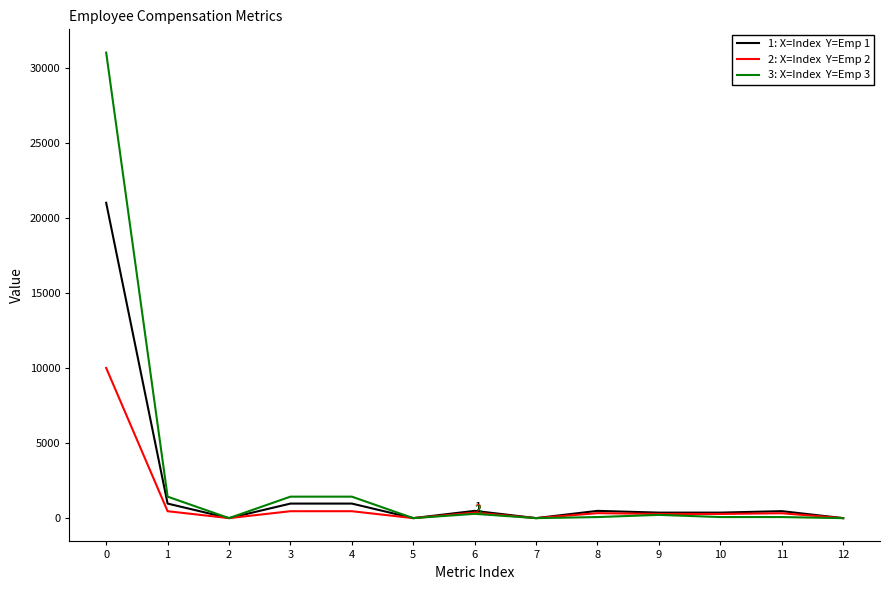

What is the difference between the highest and lowest values at 1?

969.2